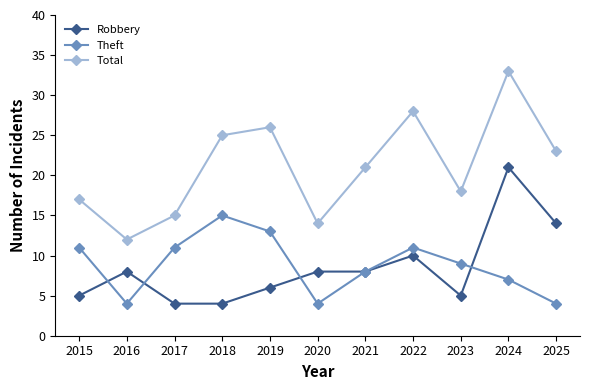

List the labels in order of Total value, largest first.

2024, 2022, 2019, 2018, 2025, 2021, 2023, 2015, 2017, 2020, 2016